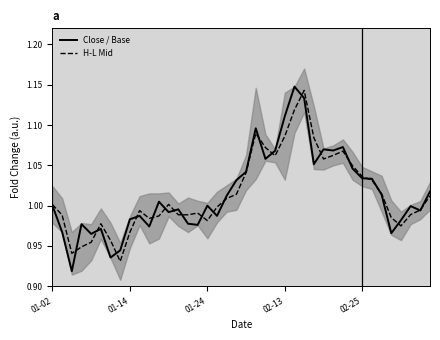

How many values in the Close / Base series are below 1?

19